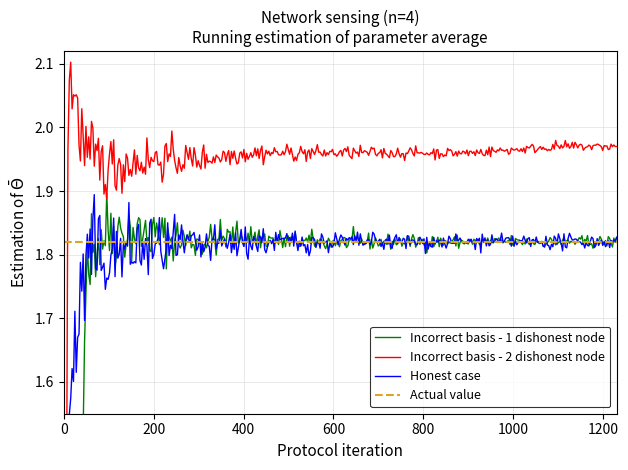

Where is Incorrect basis - 1 dishonest node nearest to the value 1?

1